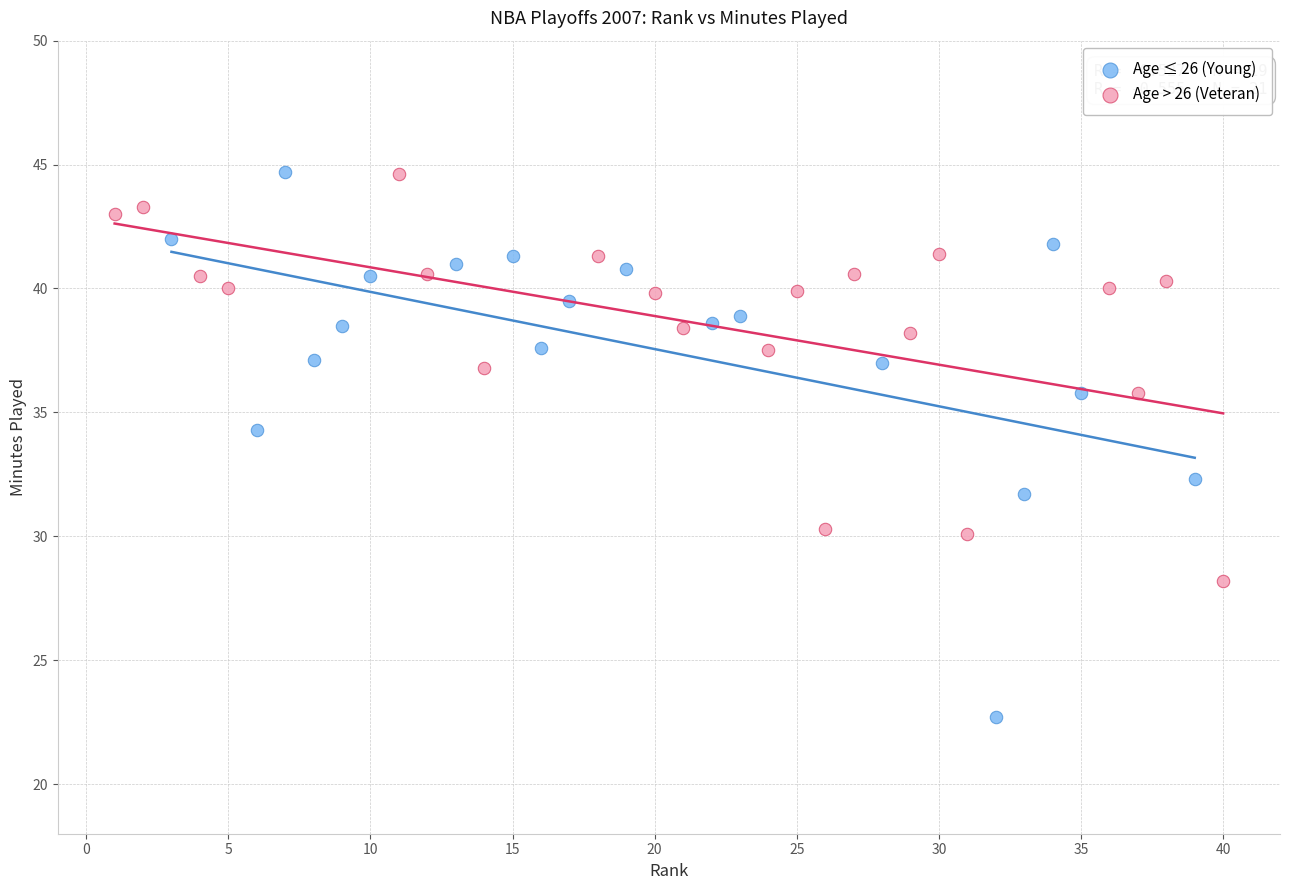

What are all the series names shown in the legend?

Age ≤ 26 (Young), Age > 26 (Veteran)